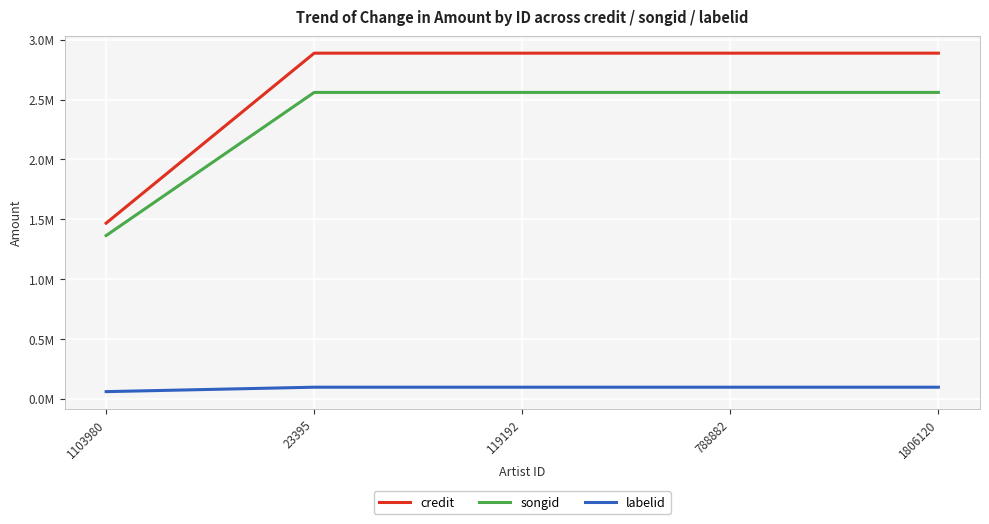

What are all the series names shown in the legend?

credit, songid, labelid